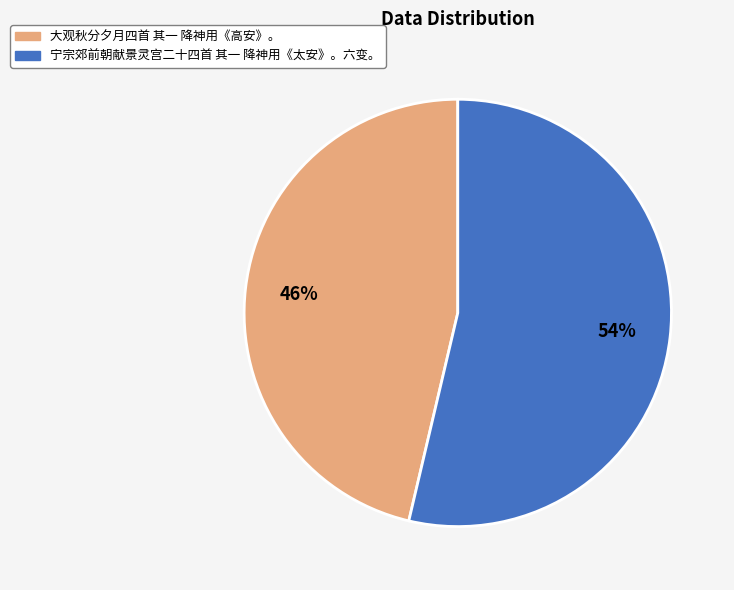

Which category has the smallest portion of the pie?

大观秋分夕月四首 其一 降神用《高安》。